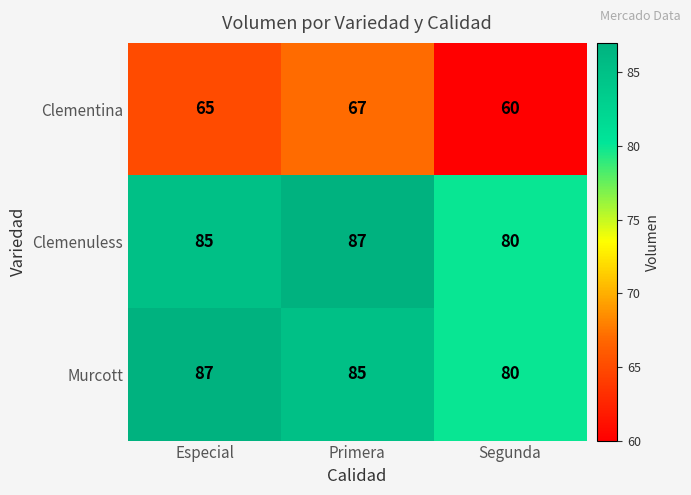

Which category has the lowest value in the Clemenuless series?

Segunda